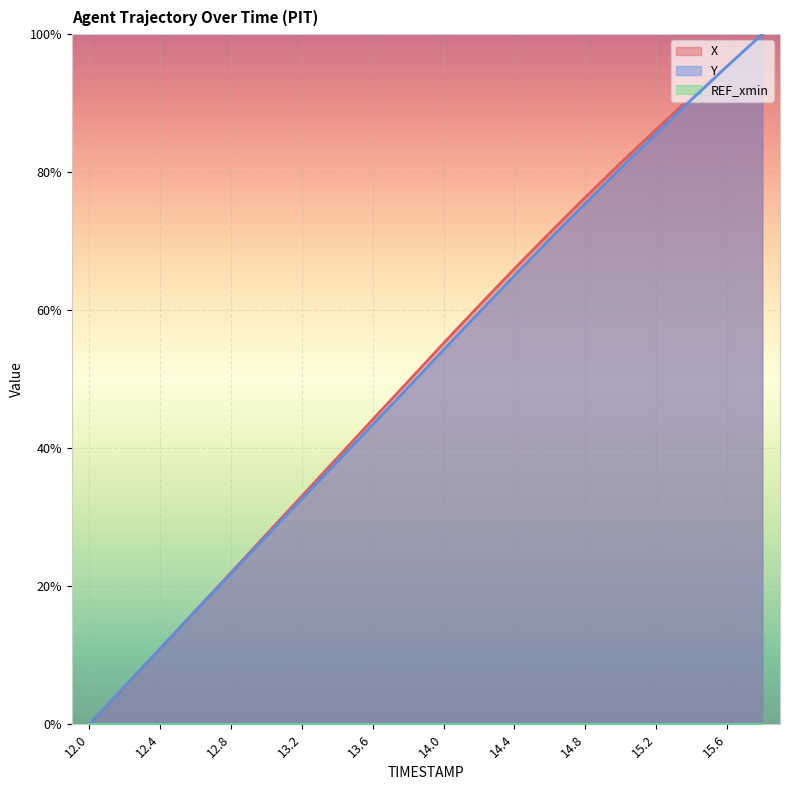

At how many categories does at least one series exceed 47?

11